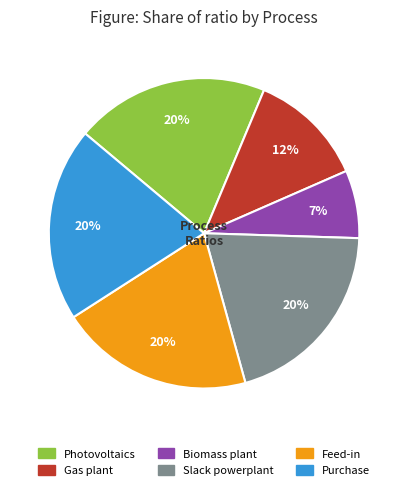

To the nearest percent, what is the average slice percentage?

17%